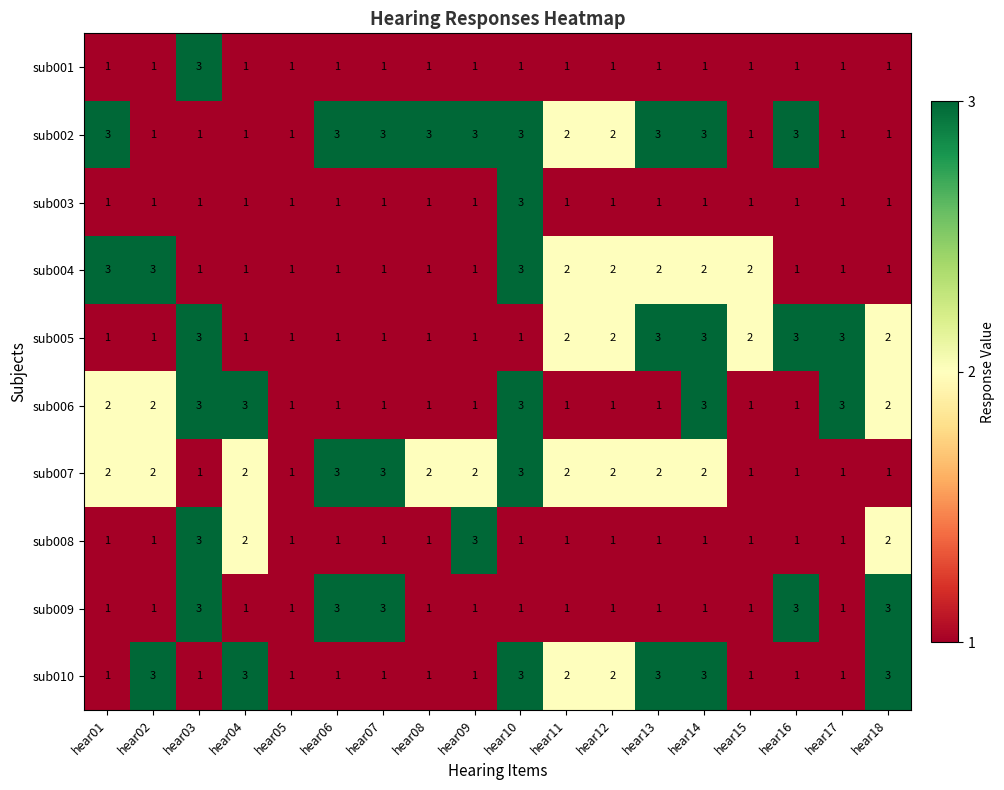

Which series has the largest total across all categories?

sub002